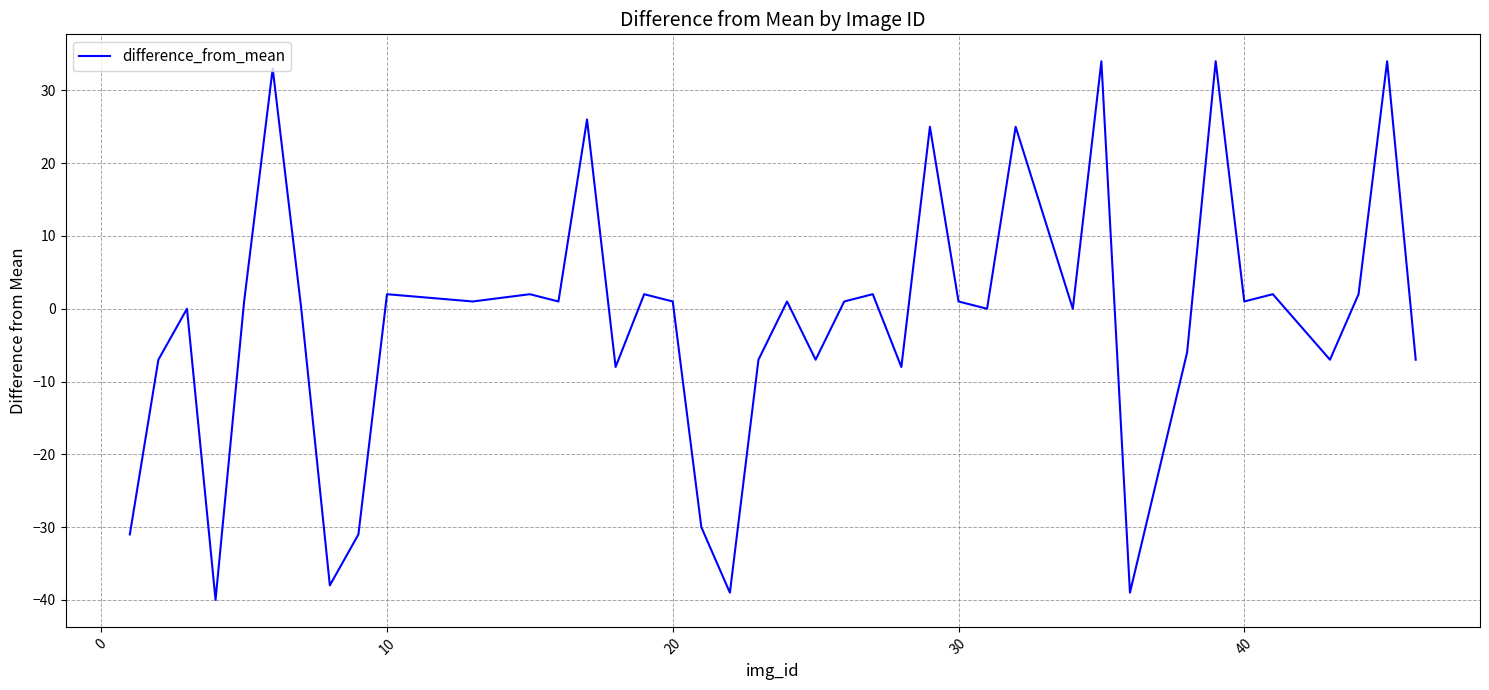

What is the greatest value displayed?

34